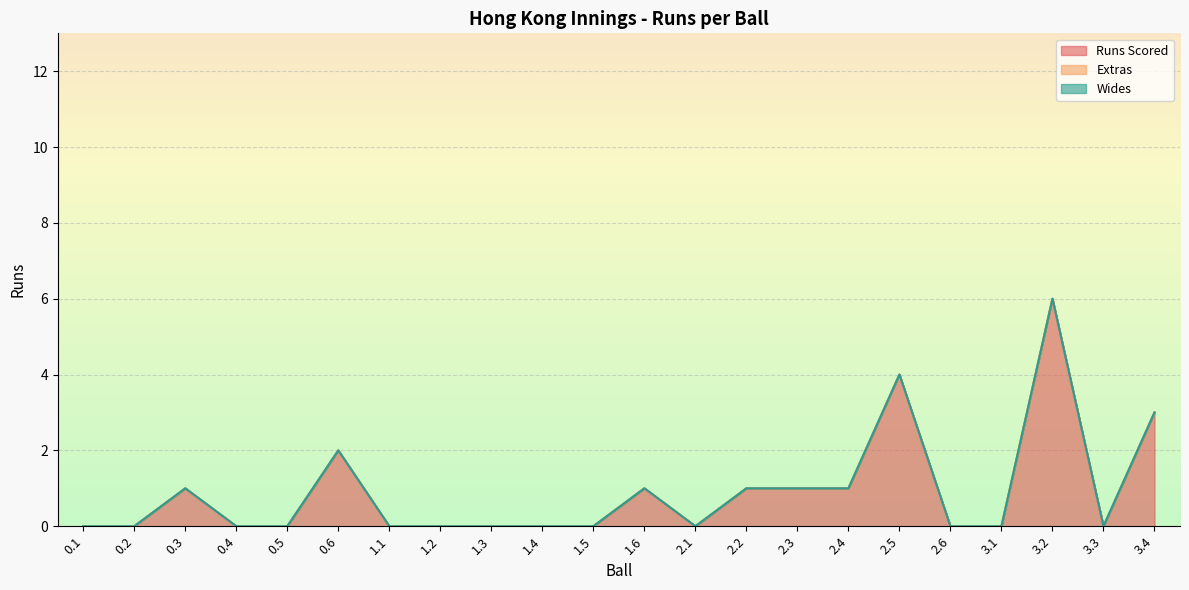

What position from the right is 0.5?

18